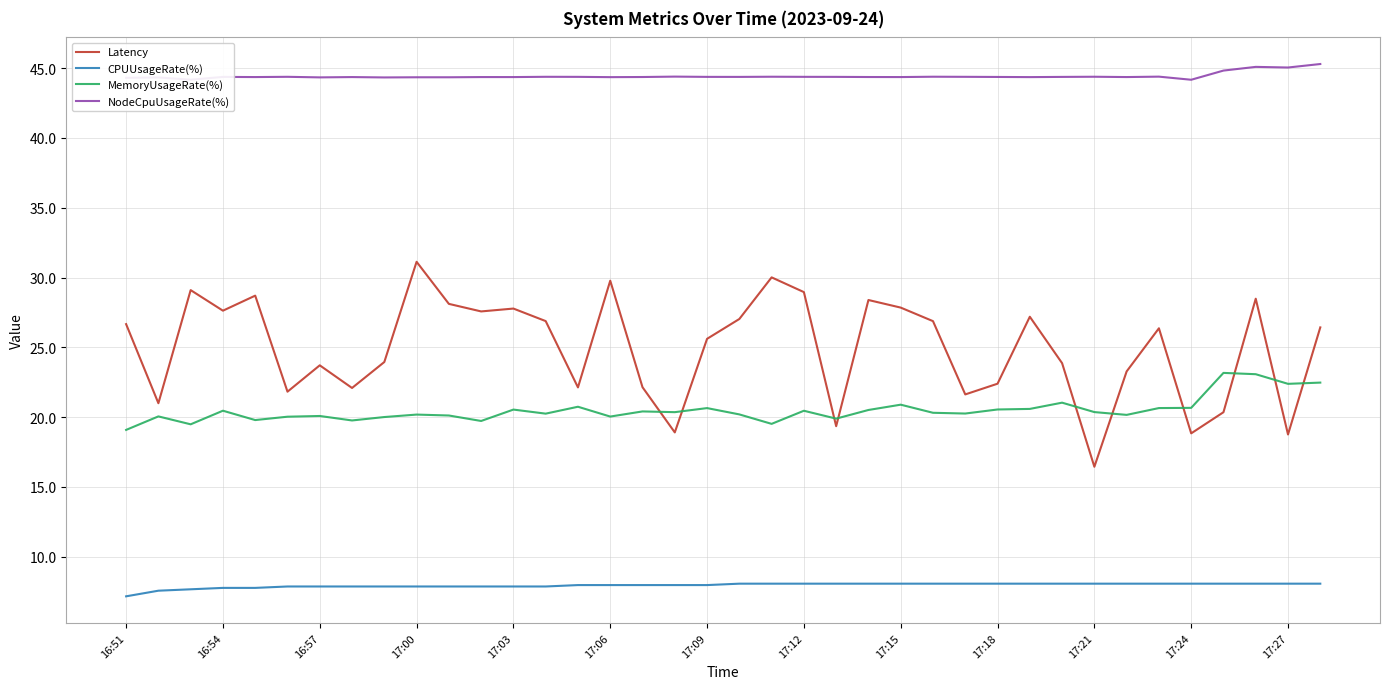

Is this an area chart (filled region under the line)?

No